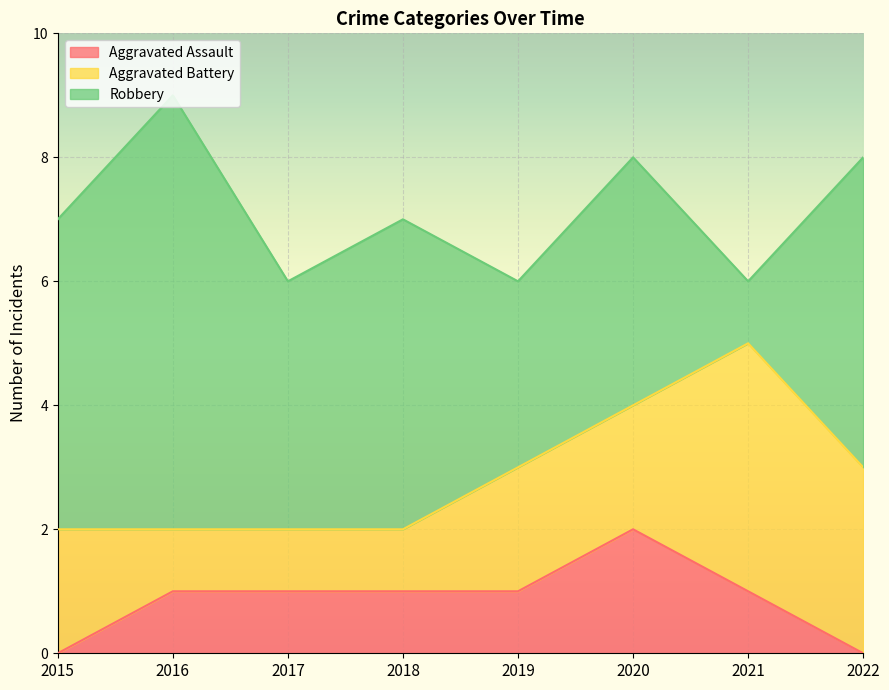

True or false: Robbery has more than 2 interior local peaks.

True